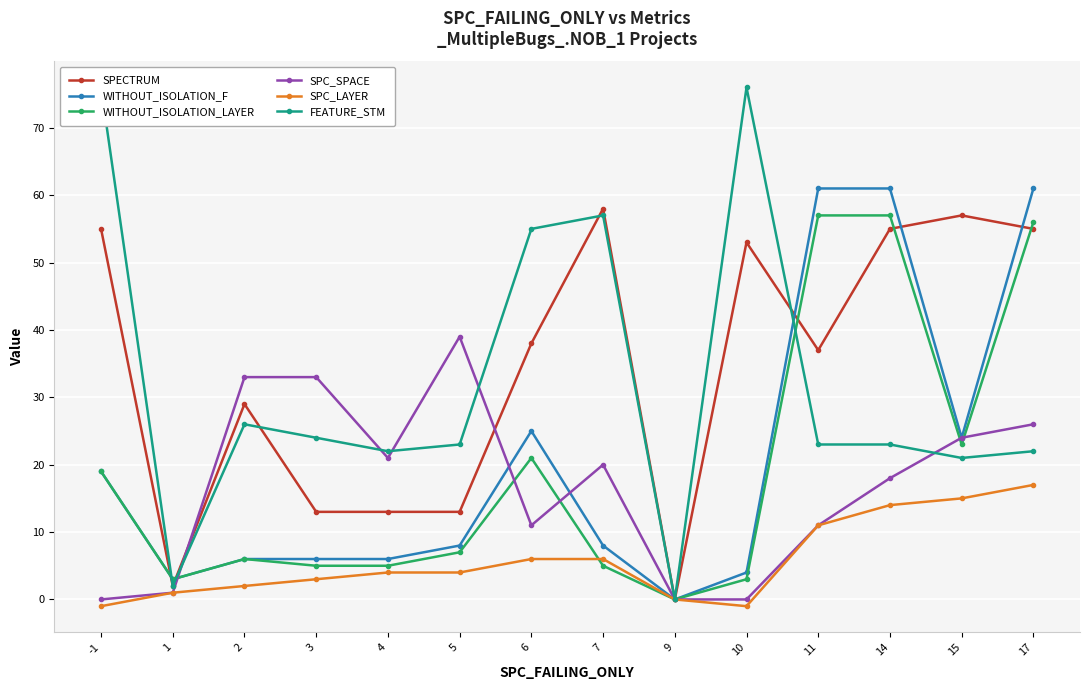

What is the difference between the FEATURE_STM values at 1 and 10?

74